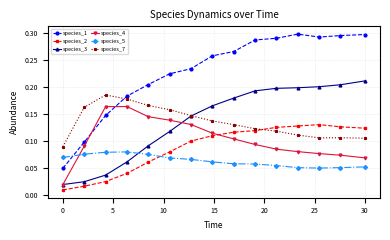

How many species_1 values are between 0 and 1?

15